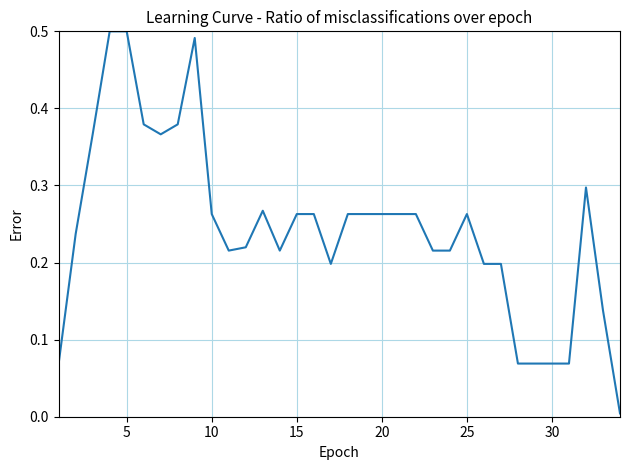

What is the difference between the maximum and minimum values?

0.5